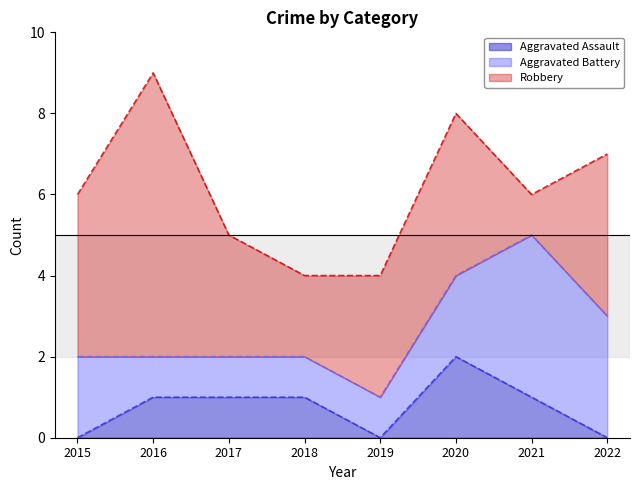

True or false: Aggravated Assault and Aggravated Battery intersect in this chart.

False